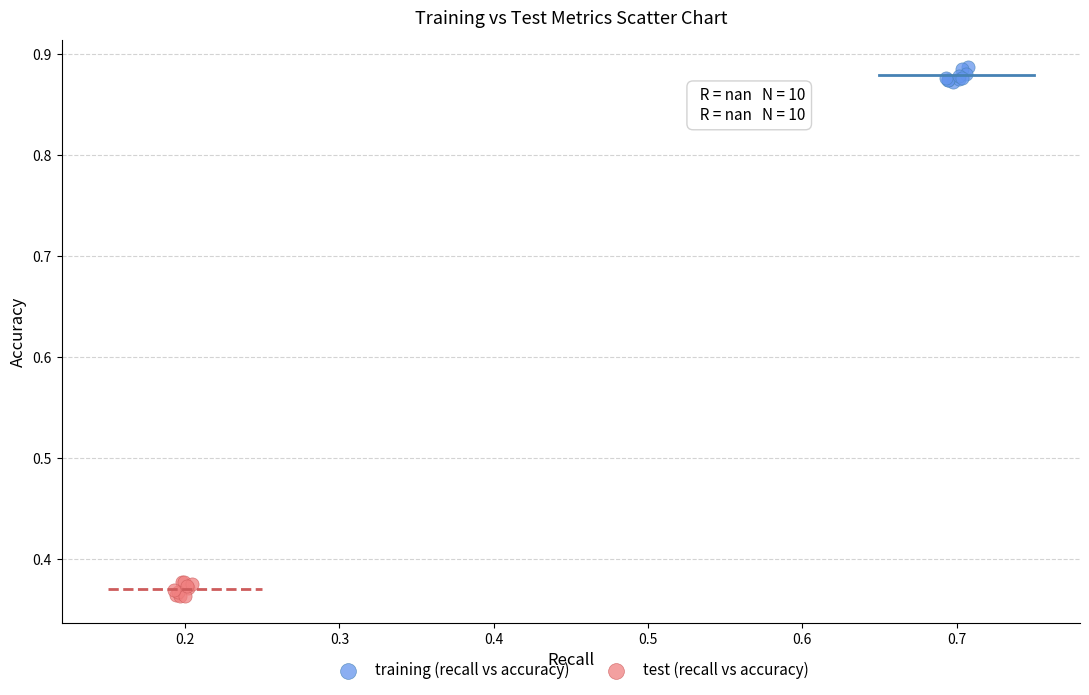

What are all the series names shown in the legend?

training (recall vs accuracy), test (recall vs accuracy)